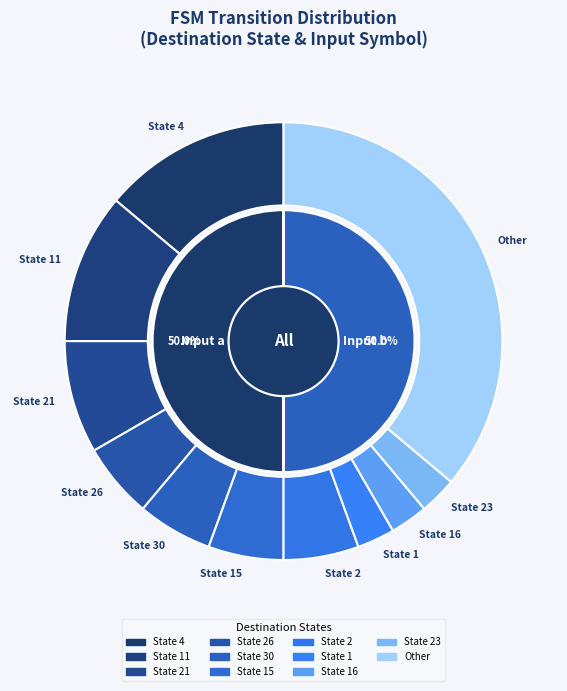

To the nearest percent, what is the average slice percentage?

50%